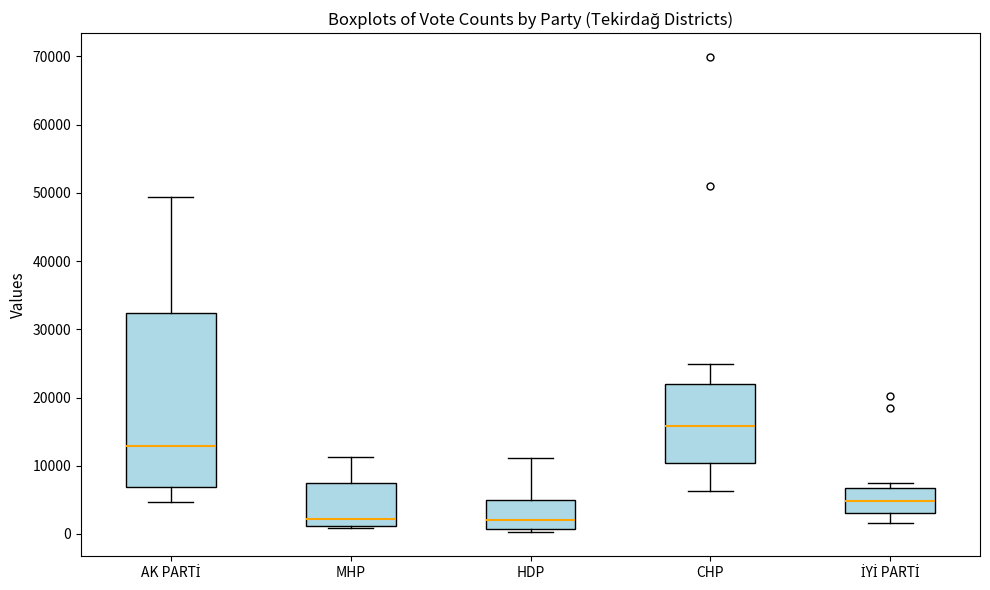

Which box has the highest median line?

CHP